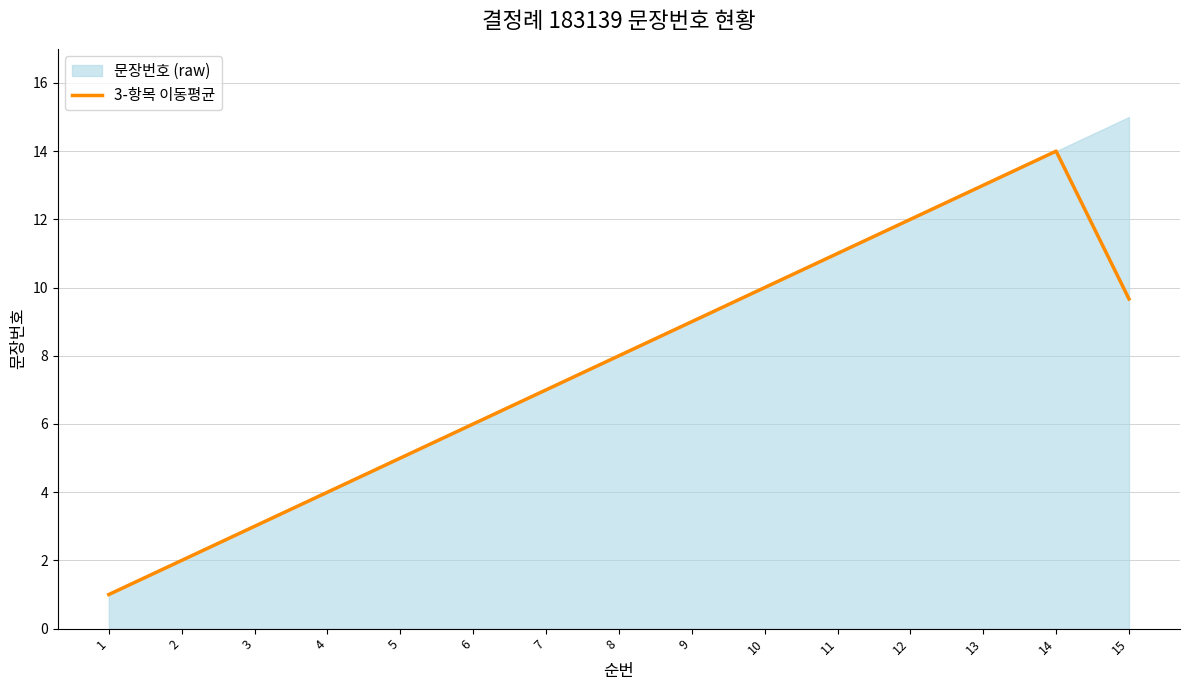

What is the sum of all values?

114.7